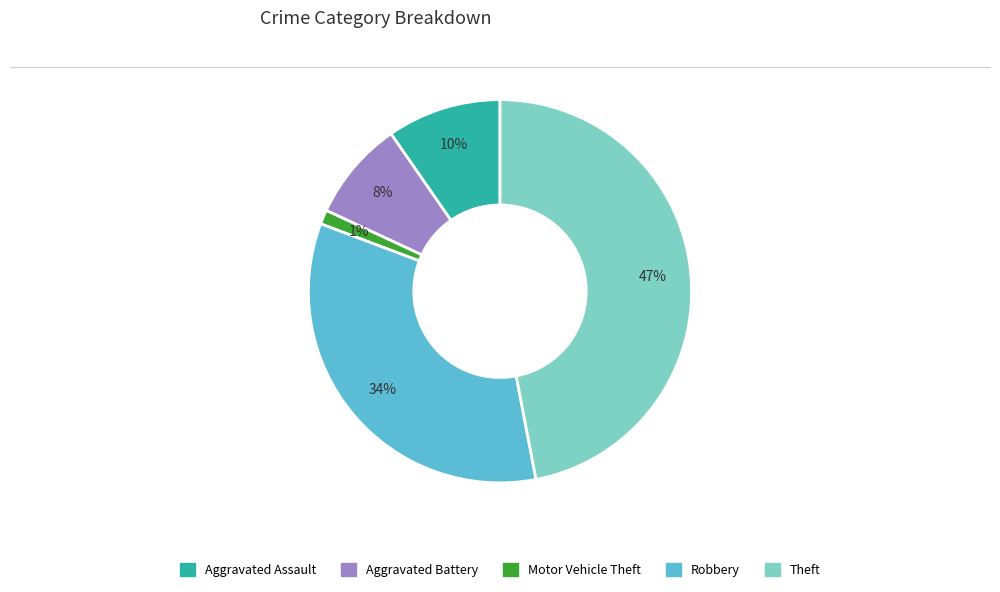

Does Aggravated Assault account for over 50% of the chart?

No